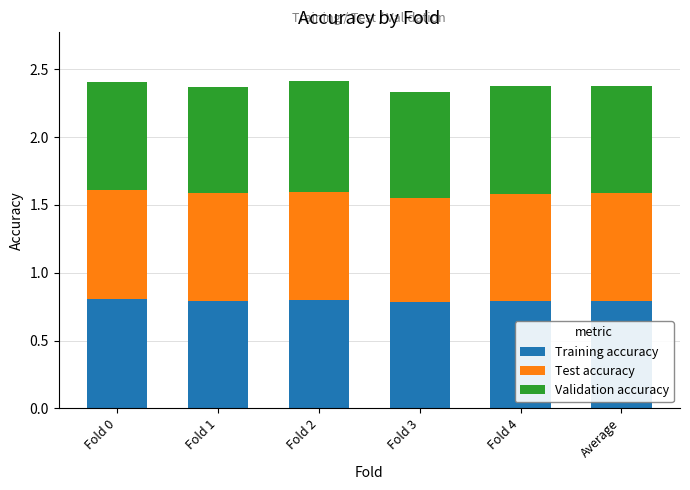

True or false: Training accuracy has a value of 0.8 at Fold 3.

True